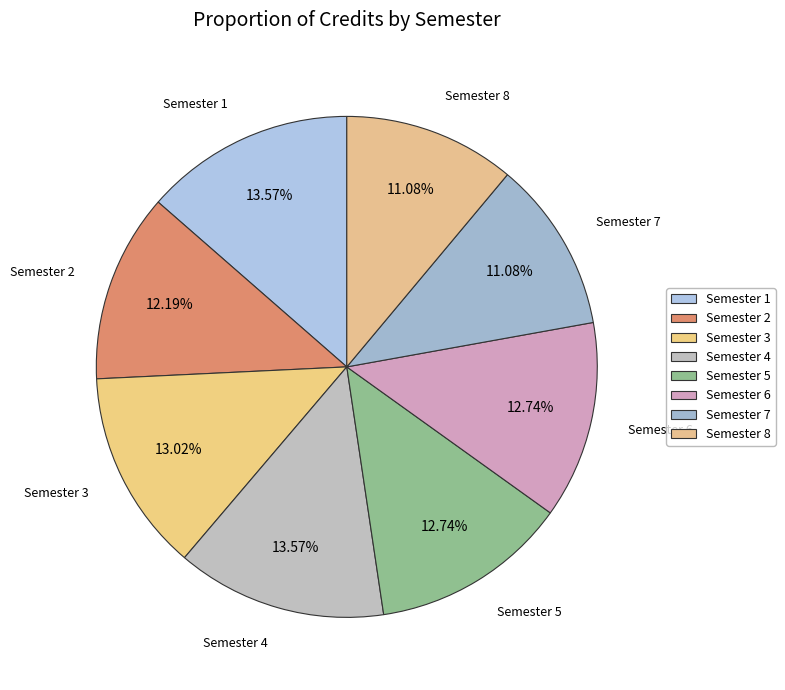

How many segments does this pie chart have?

8